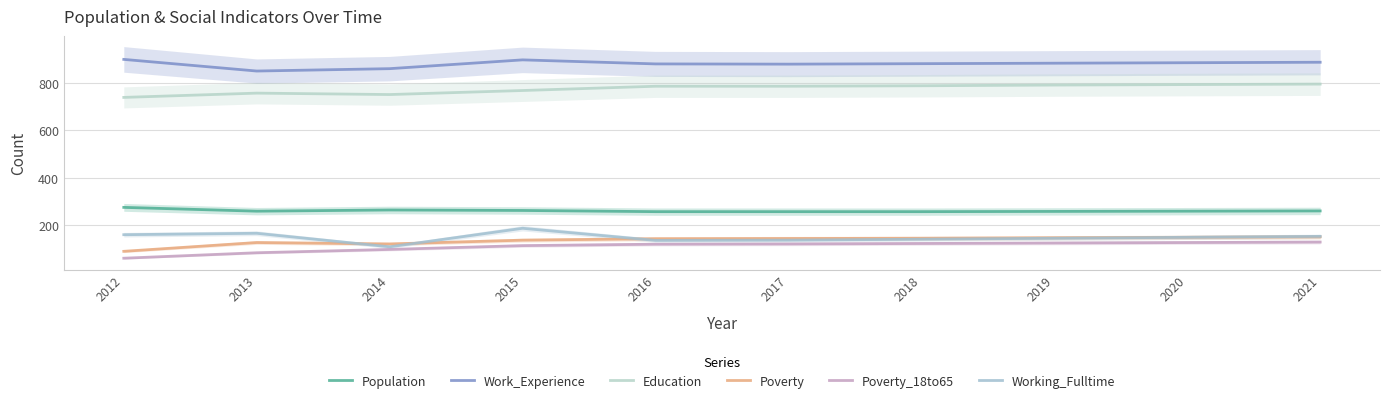

Where is Working_Fulltime nearest to the value 148?

2020